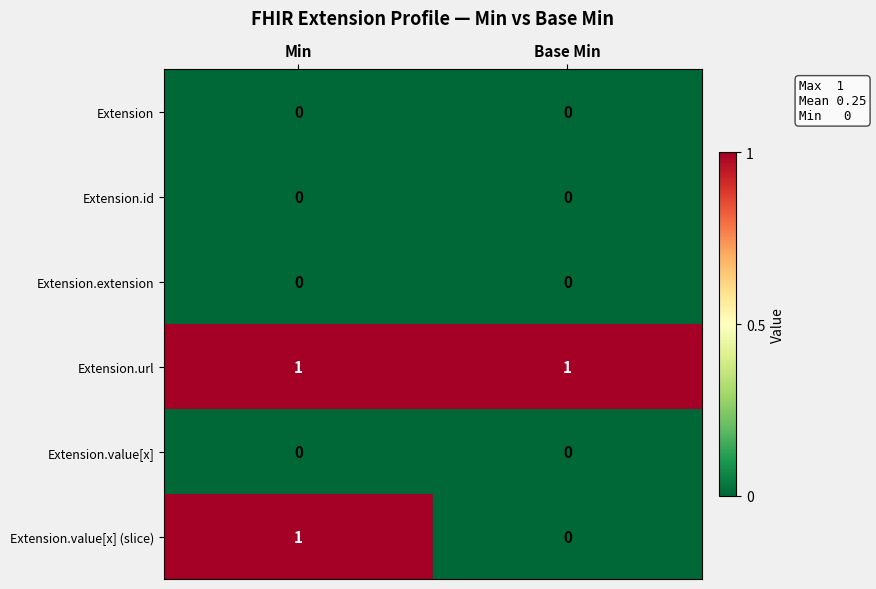

Which series has the largest total across all categories?

Extension.url